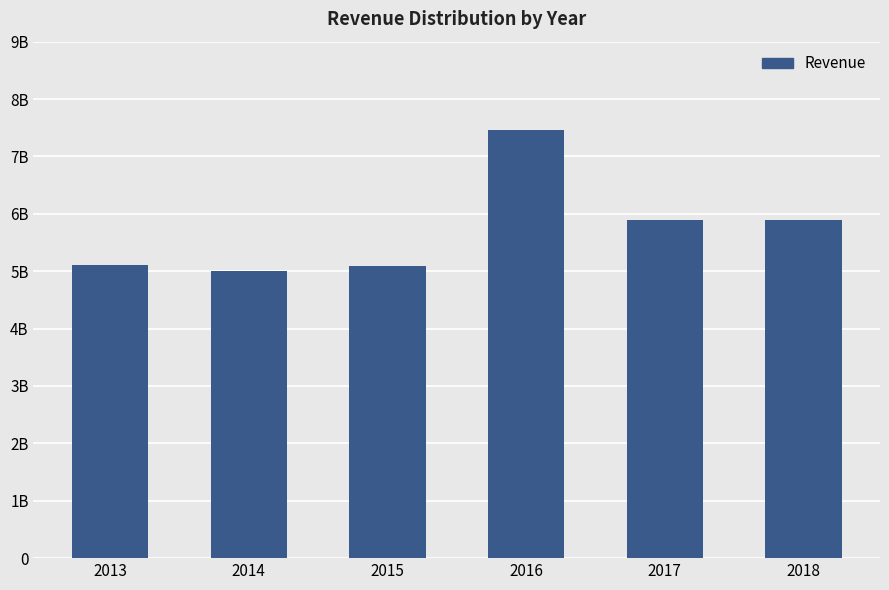

Which category has the lowest value across all series?

2014